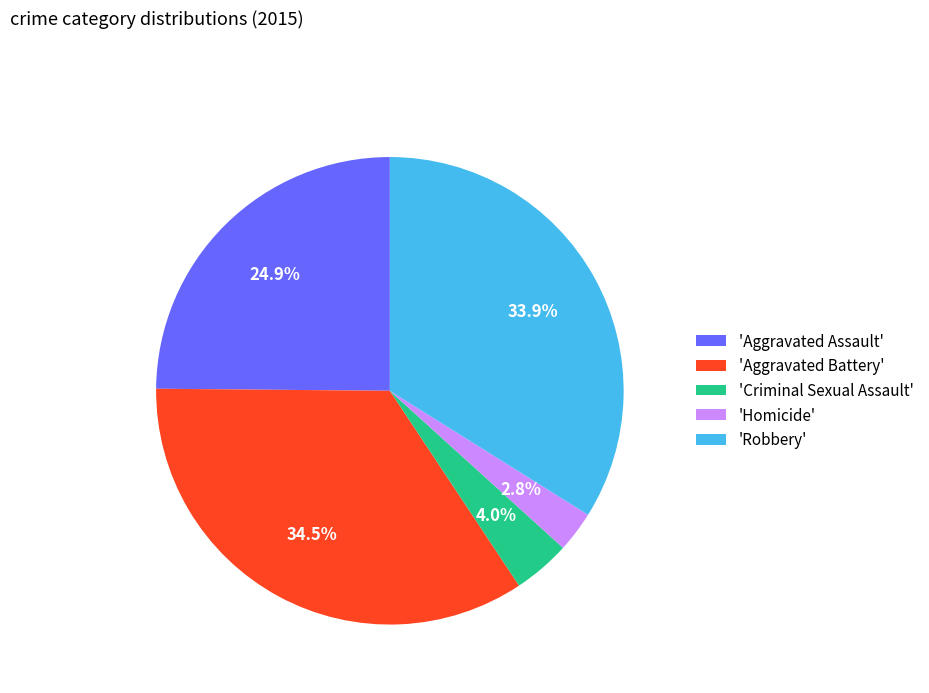

To the nearest percent, what is the difference between the largest and smallest slice percentages?

32%